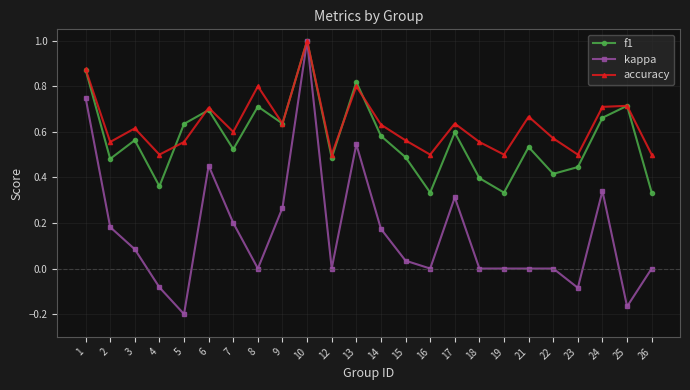

True or false: accuracy has more than 2 interior local peaks.

True